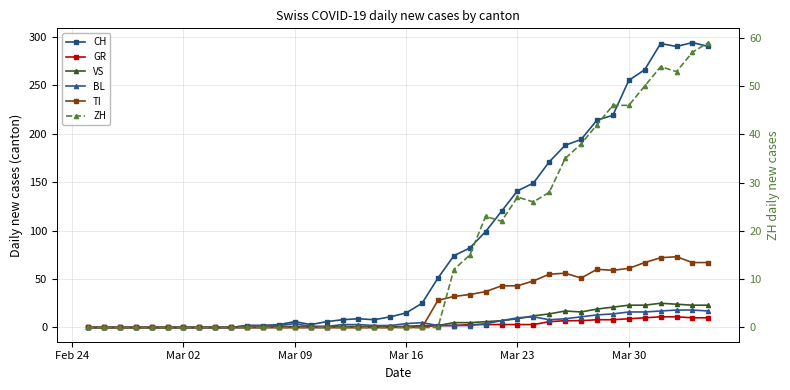

Which category has the lowest value across all series?

Feb 24